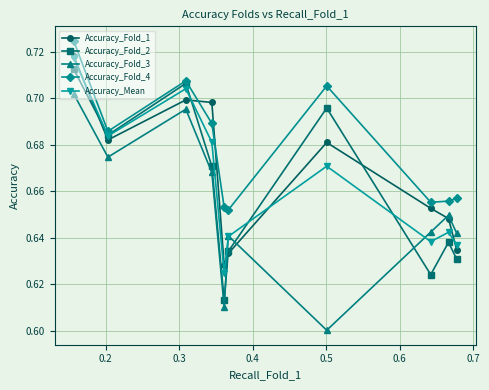

True or false: Accuracy_Fold_3 has more than 2 interior local peaks.

True